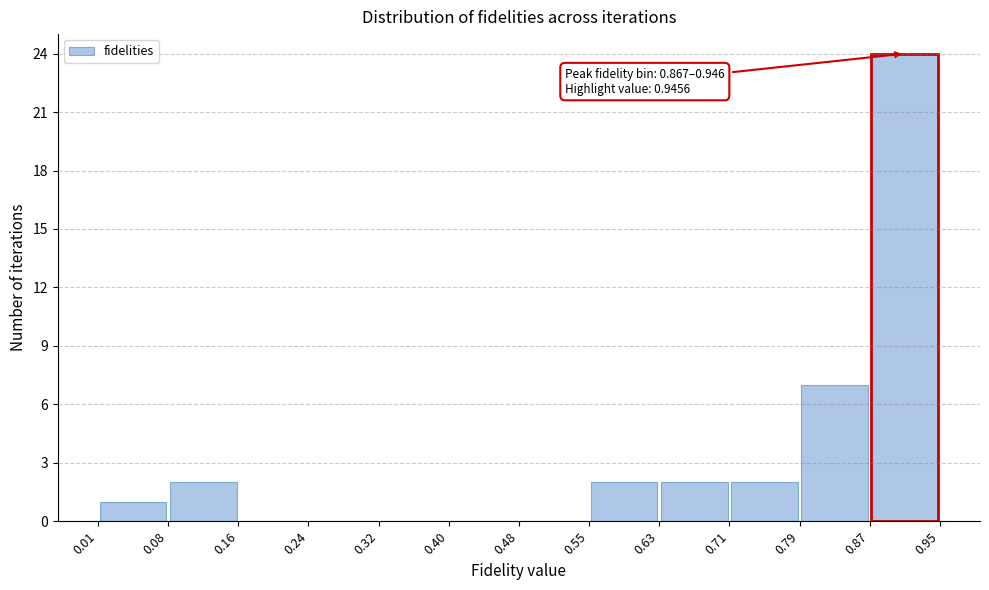

Which range on the x-axis has the tallest bar?

0.87 to 0.95